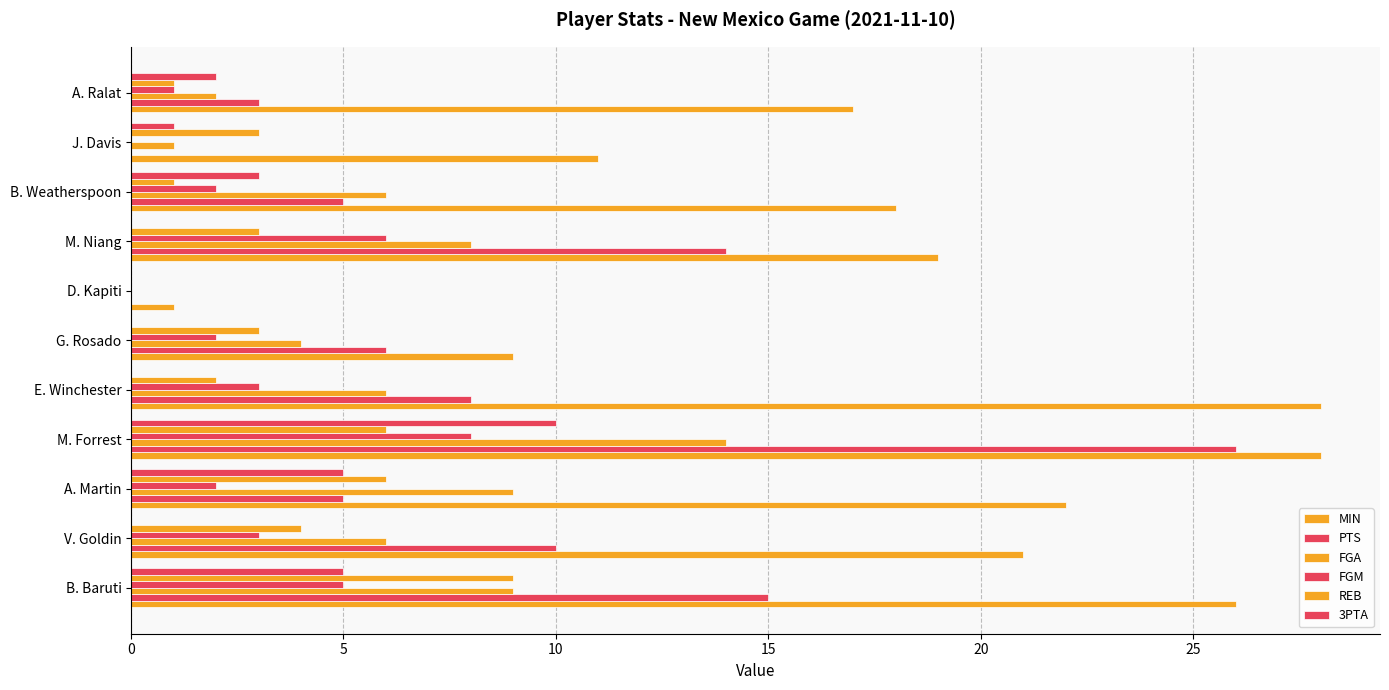

How many distinct data groups are displayed?

6